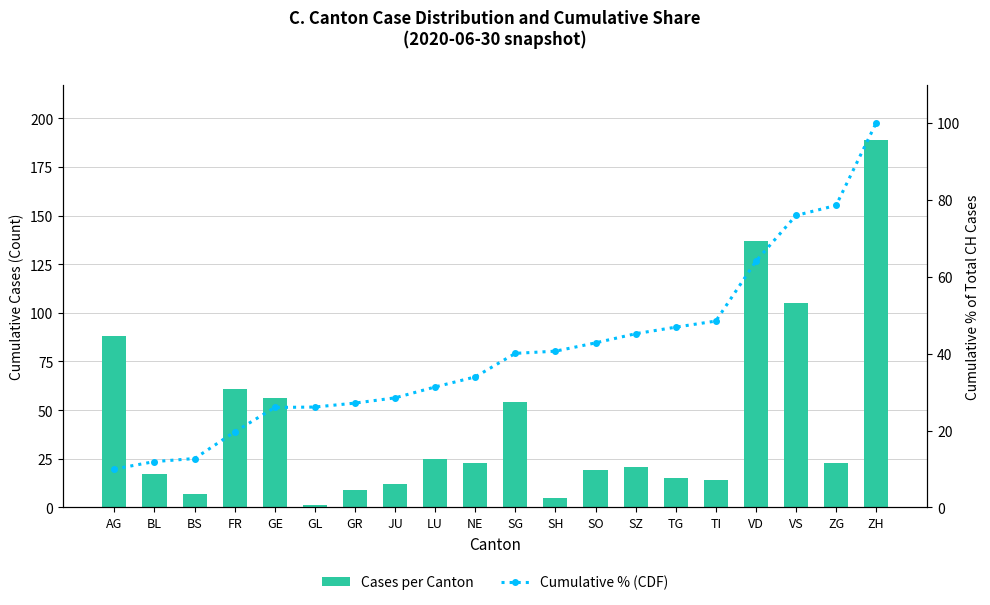

What is the value of the Cases per Canton bar at the 2nd from the left?

17.0